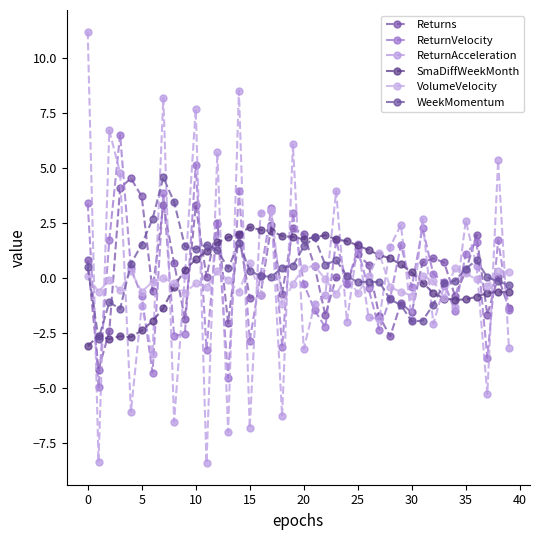

How many data points does each series have?

40